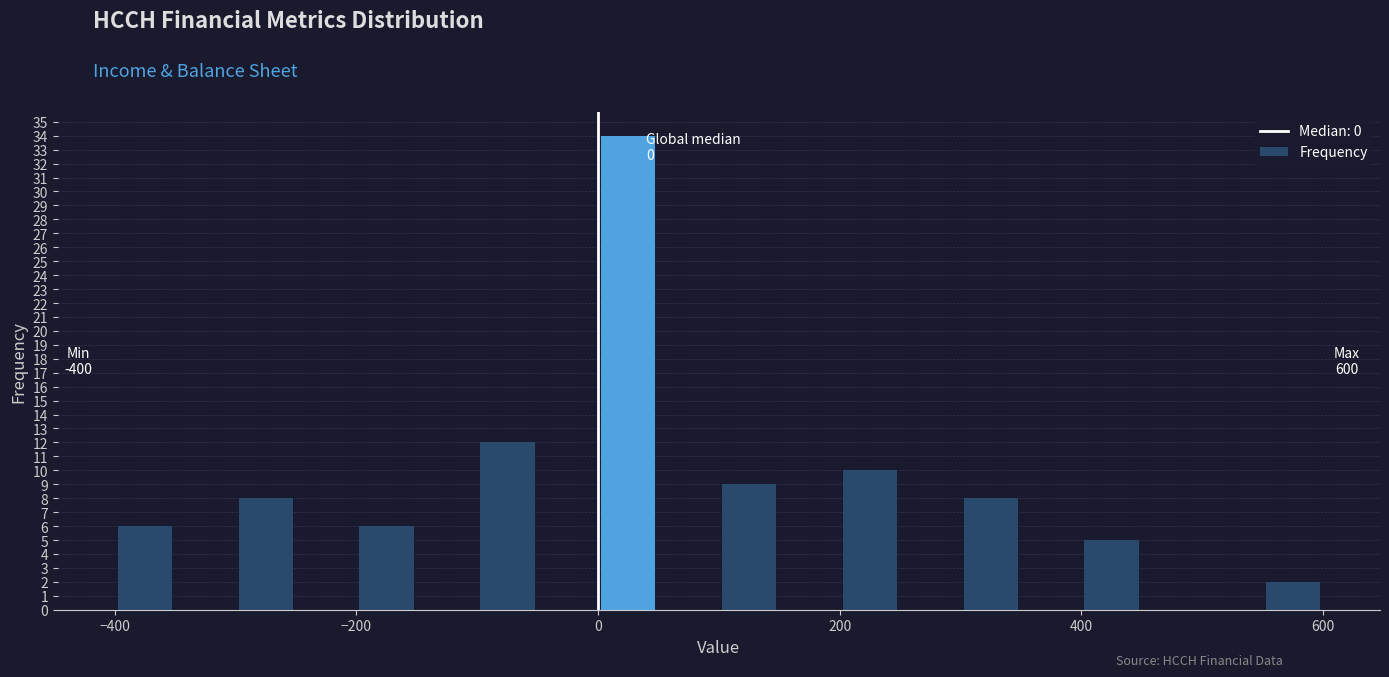

Around what value on the x-axis is the tallest bar? Give the approximate position of its centre, as read against the axis.

20